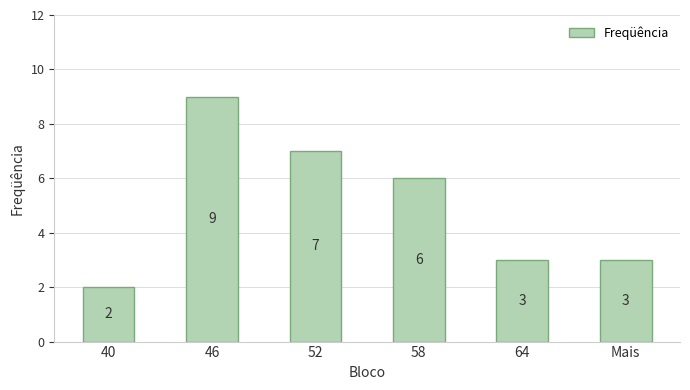

What is the change in value from 46 to Mais?

-6